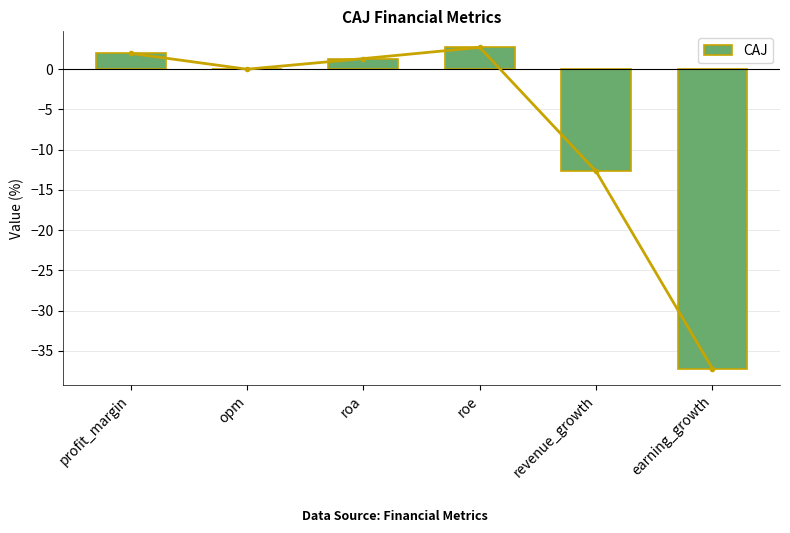

How many data points does each series have?

6